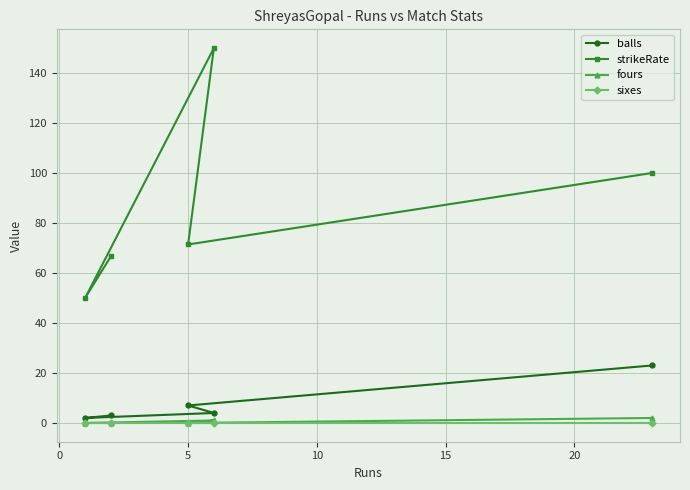

What is the greatest value displayed?

150.0